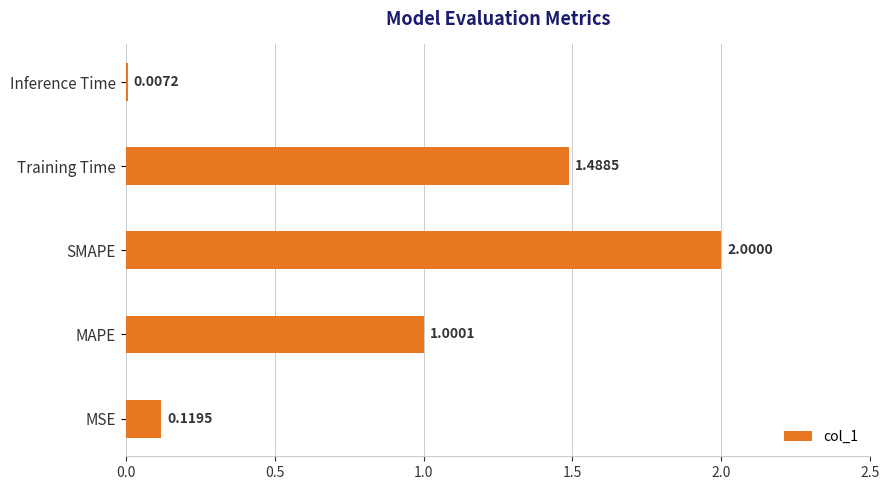

What is the change in value from SMAPE to Training Time?

-0.5